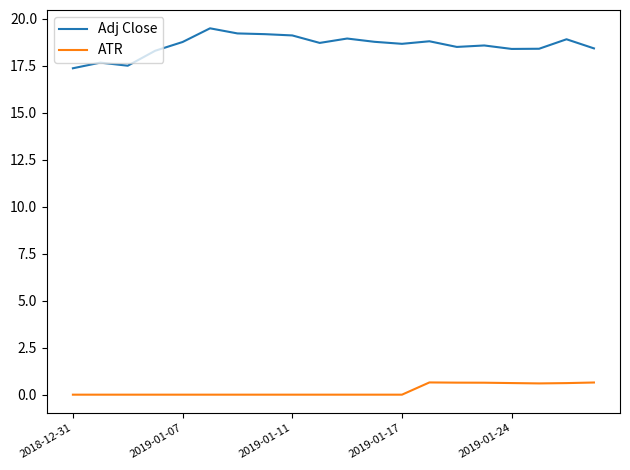

What is the greatest value displayed?

19.5